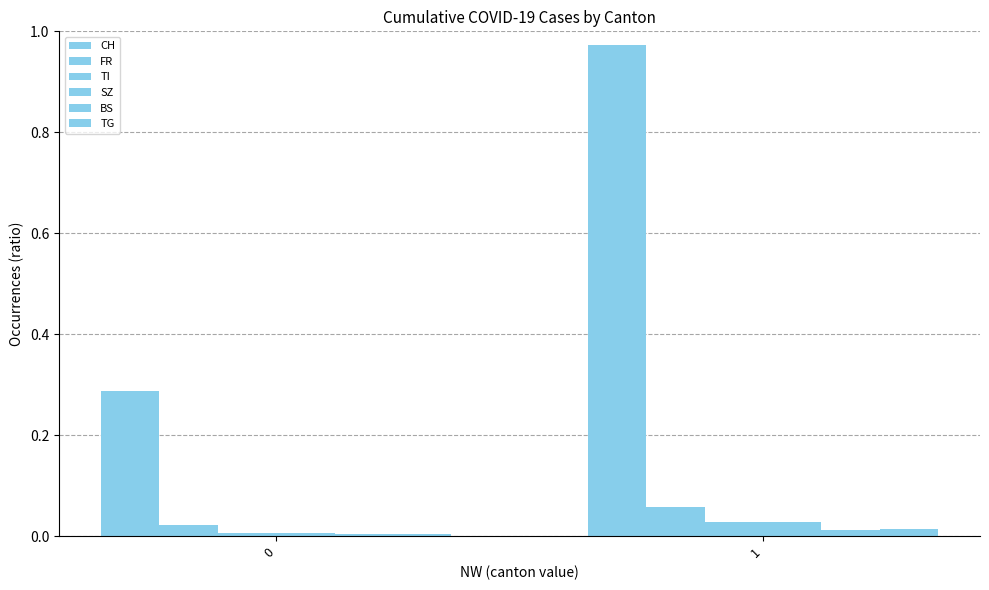

Reading left to right, transcribe all the data shown in this chart.

CH: 0.3	1.0
FR: 0.0	0.1
TI: 0.0	0.0
SZ: 0.0	0.0
BS: 0.0	0.0
TG: 0.0	0.0